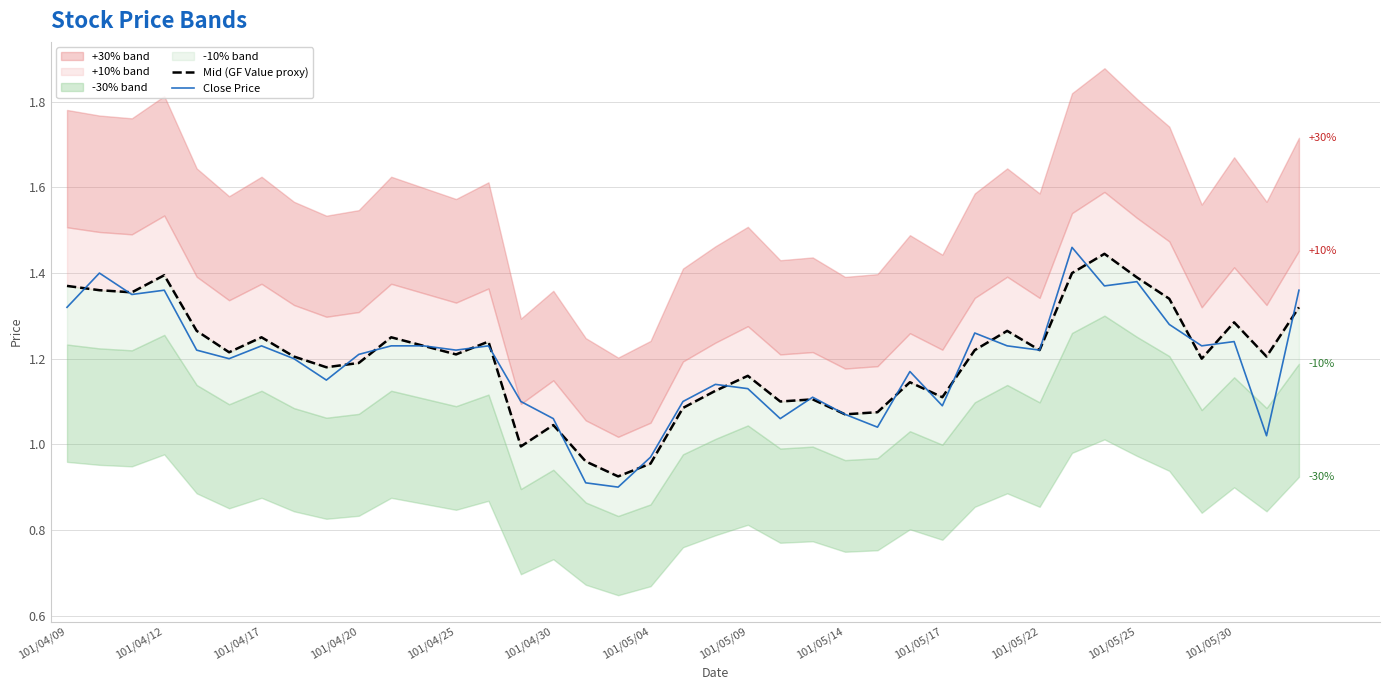

What is the sum of all Close Price values?

46.5